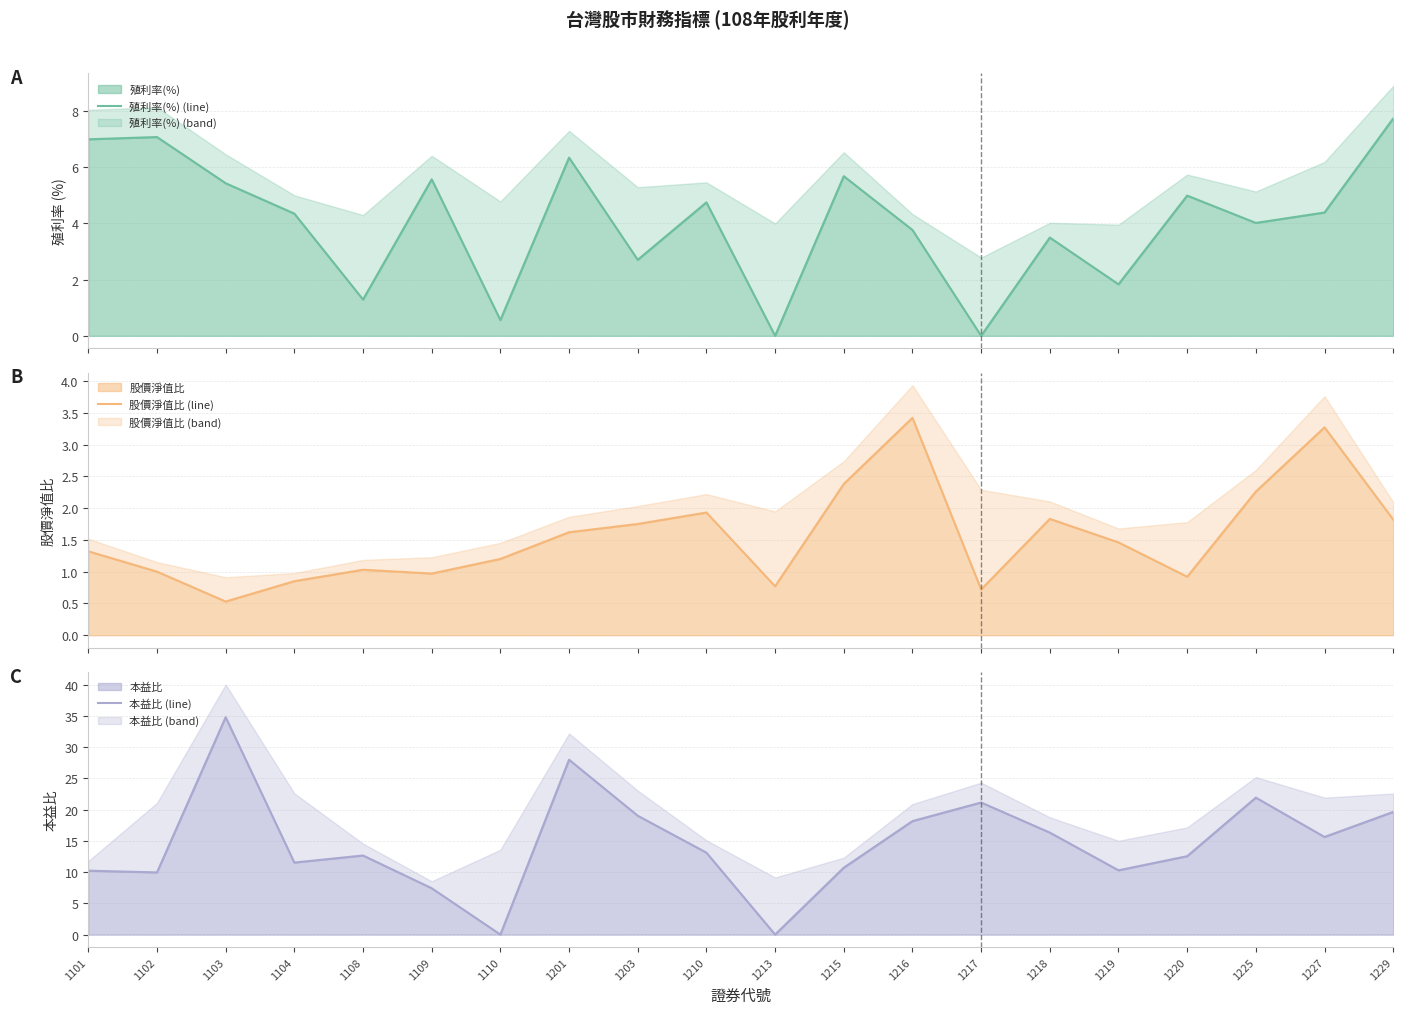

Reading left to right, transcribe all the data shown in this chart.

殖利率(%) (line): 7.0	7.1	5.4	4.3	1.3	5.6	0.6	6.3	2.7	4.7	0.0	5.7	3.8	0.0	3.5	1.8	5.0	4.0	4.4	7.7
股價淨值比 (line): 1.3	1.0	0.5	0.8	1.0	1.0	1.2	1.6	1.8	1.9	0.8	2.4	3.4	0.7	1.8	1.5	0.9	2.3	3.3	1.8
本益比 (line): 10.2	9.9	34.8	11.5	12.7	7.4	0.0	28.0	19.0	13.1	0.0	10.7	18.2	21.1	16.3	10.3	12.6	21.9	15.6	19.6